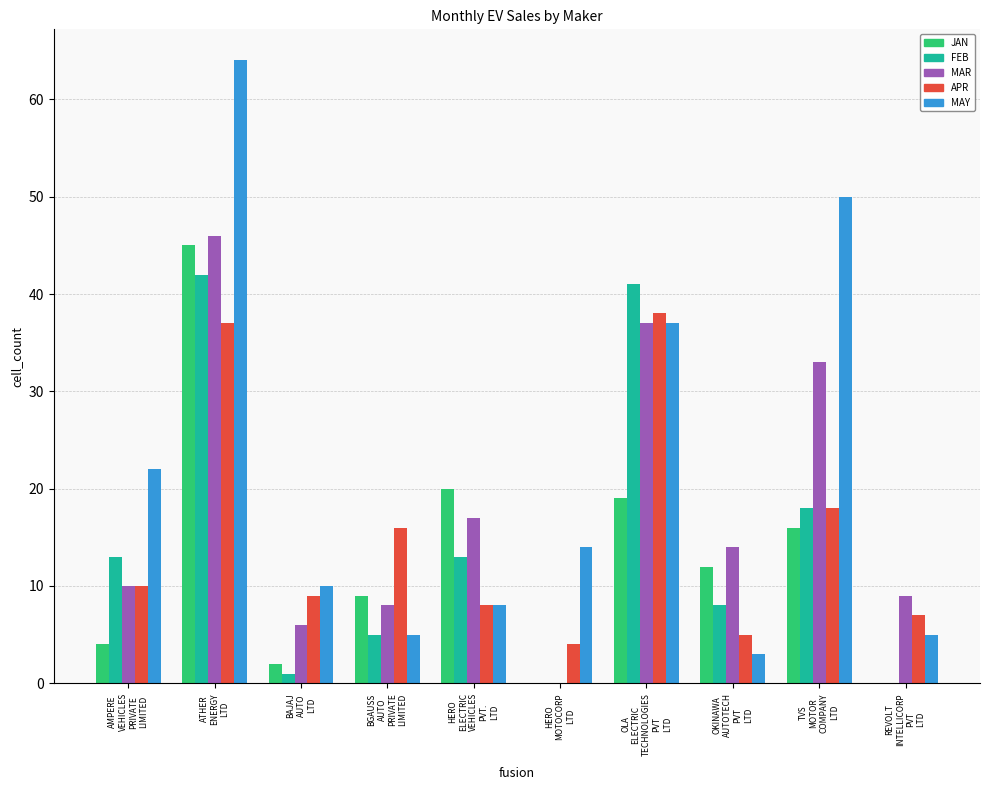

Reading right to left, list all the values displayed in this chart.

JAN: 0	16	12	19	0	20	9	2	45	4
FEB: 0	18	8	41	0	13	5	1	42	13
MAR: 9	33	14	37	0	17	8	6	46	10
APR: 7	18	5	38	4	8	16	9	37	10
MAY: 5	50	3	37	14	8	5	10	64	22